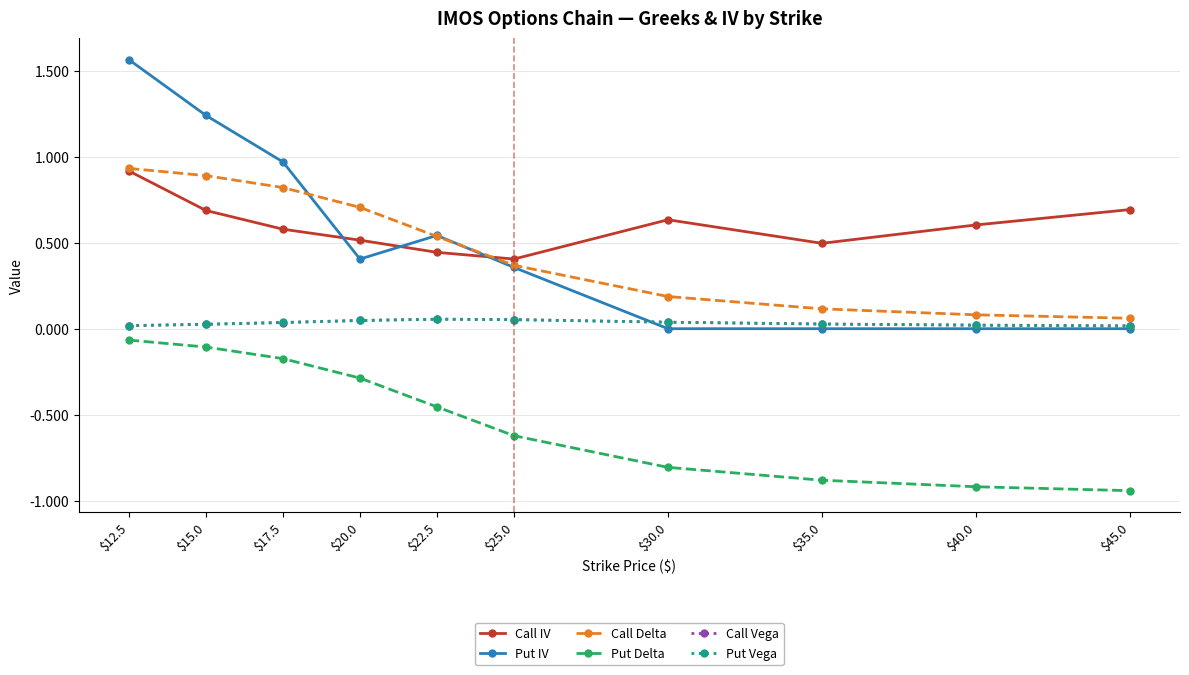

At which category is the sum across all series the highest?

$12.5